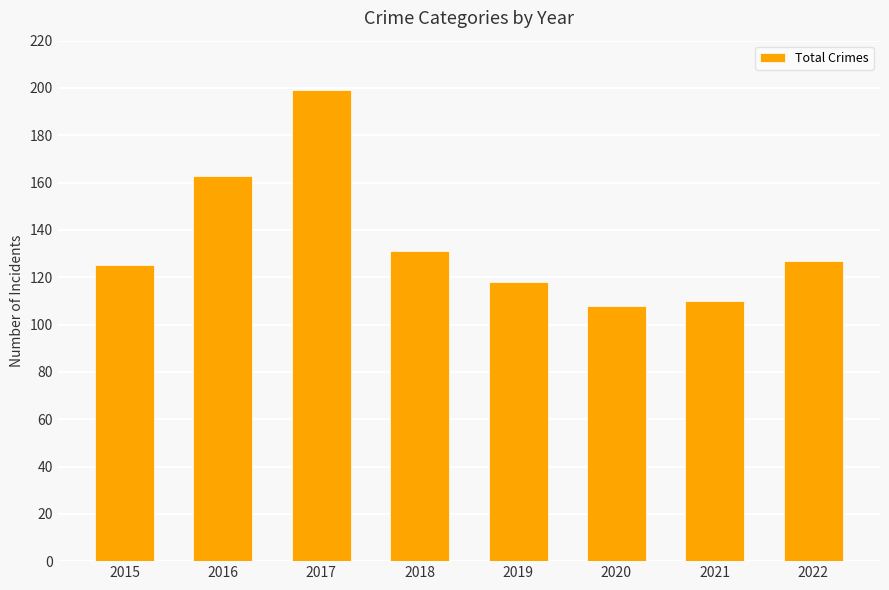

Reading left to right, what are all the values shown in this chart?

125	163	199	131	118	108	110	127